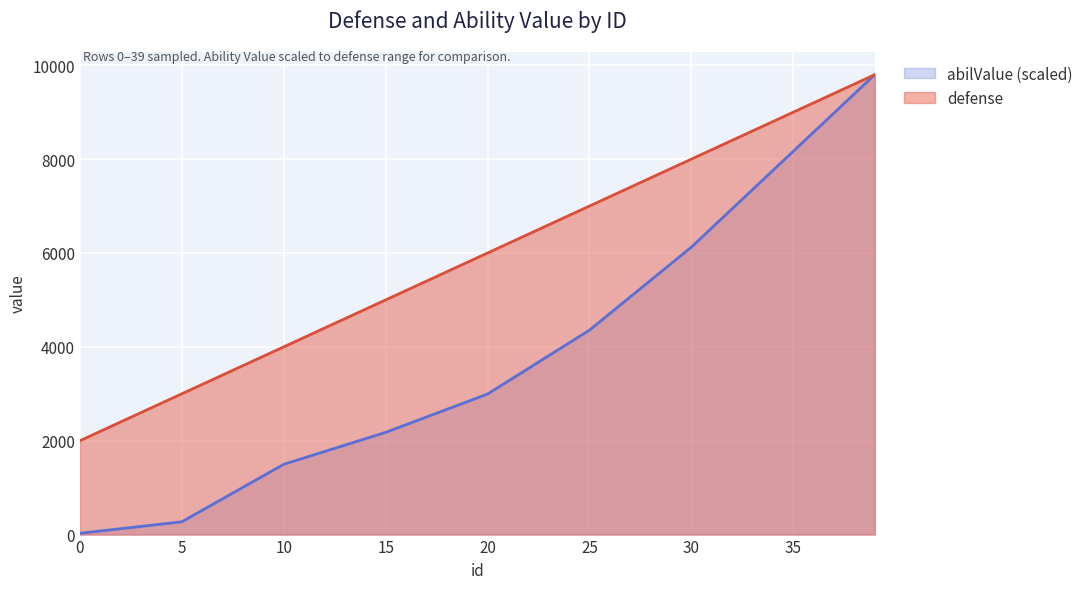

What is the total value across all series at 39?

19600.0